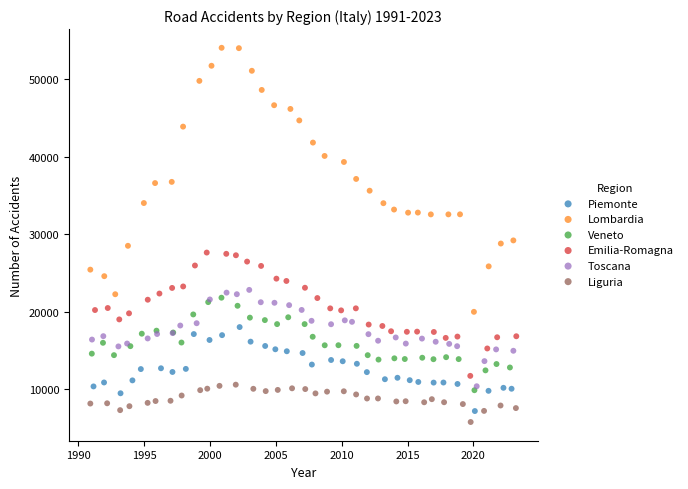

Which series reaches the minimum Y coordinate?

Liguria